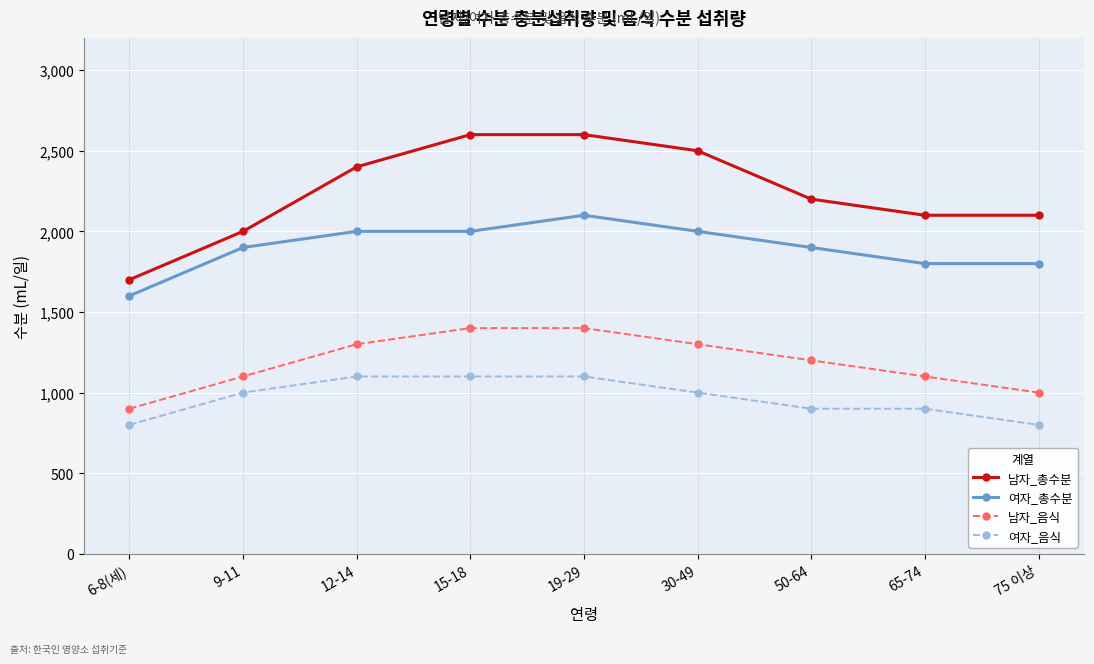

The value of 남자_총수분 at 15-18 is 2600. True or false?

True